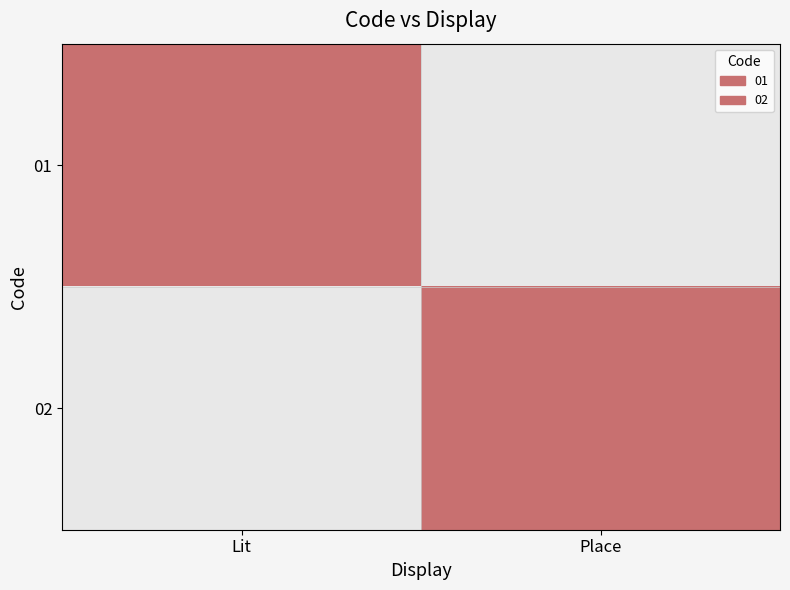

Count the number of categories in the chart.

2